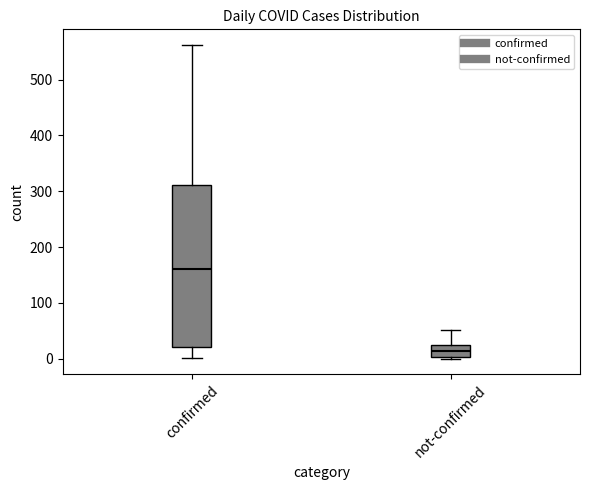

Reading left to right, transcribe this box plot: for each box, give where its median line is, the range the box spans, and where its two whiskers end, as read against the y-axis. The values are not printed on the chart, so give them approximately, as read against the axis.

confirmed: median 160, box 20 to 310, whiskers 0 to 560
not-confirmed: median 10, box 0 to 20, whiskers 0 to 50